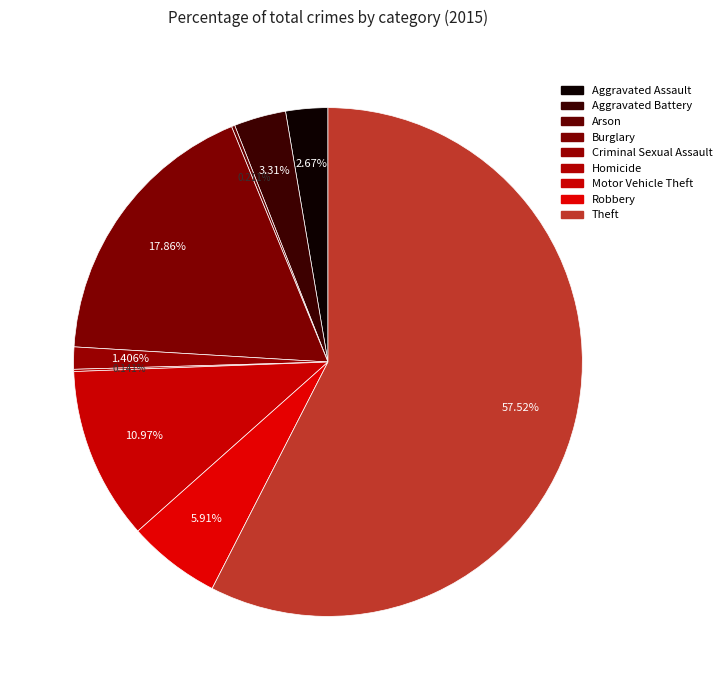

True or false: Motor Vehicle Theft accounts for 11% of the total.

True